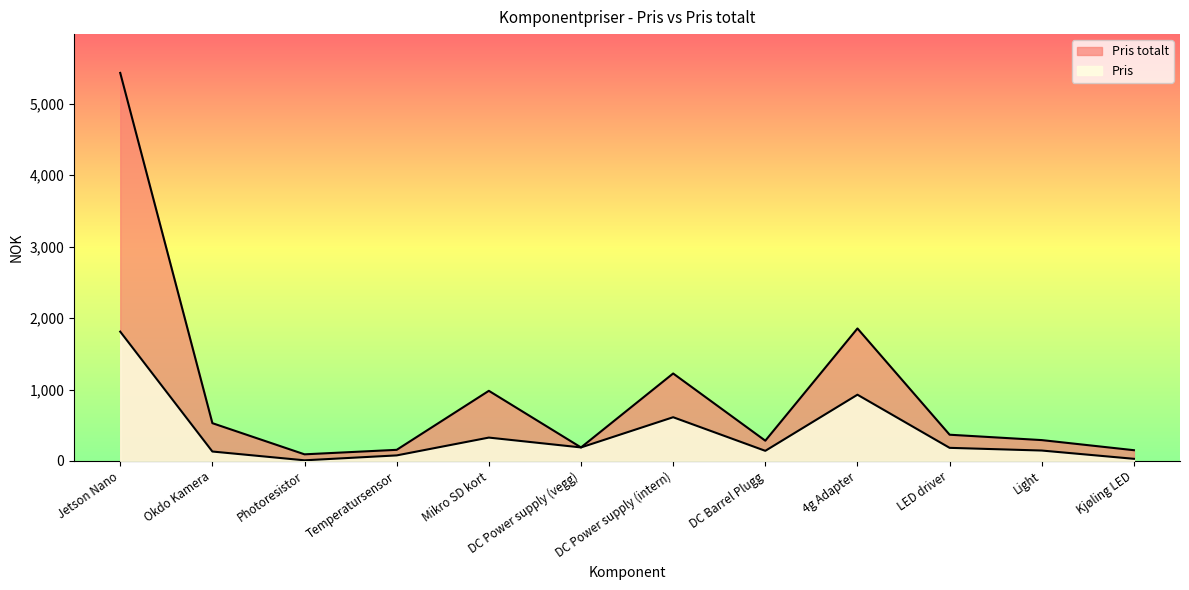

Which series has the largest total across all categories?

Pris totalt